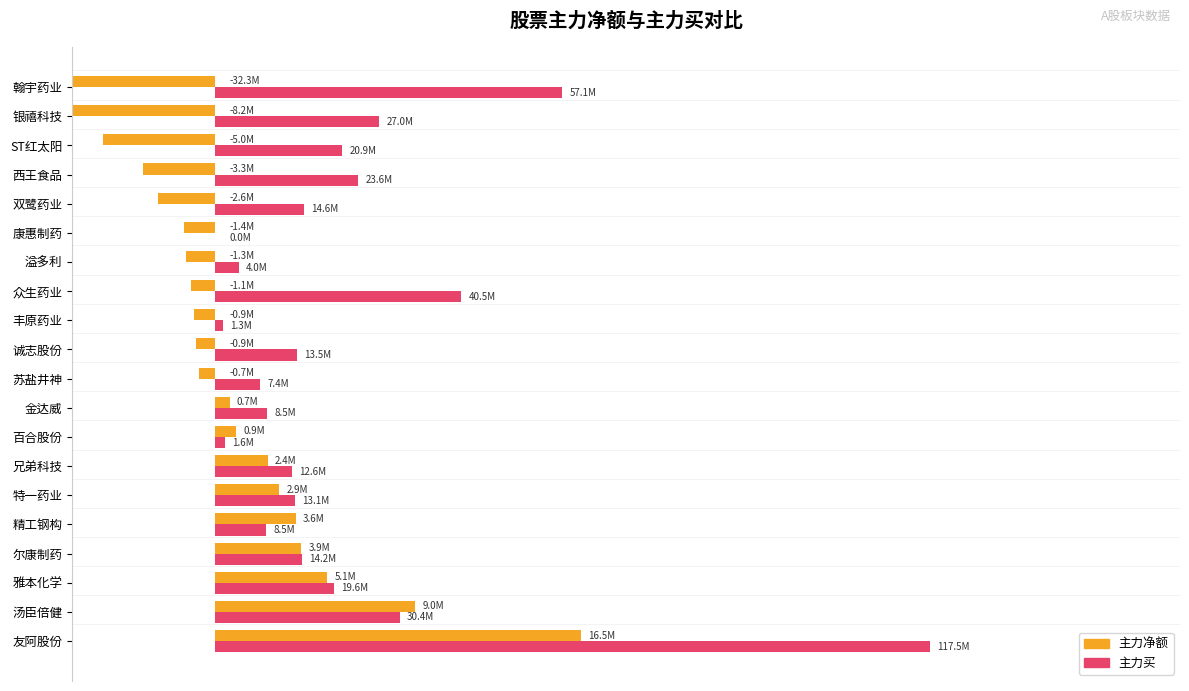

At 众生药业, list the series in order from smallest to largest.

主力净额, 主力买